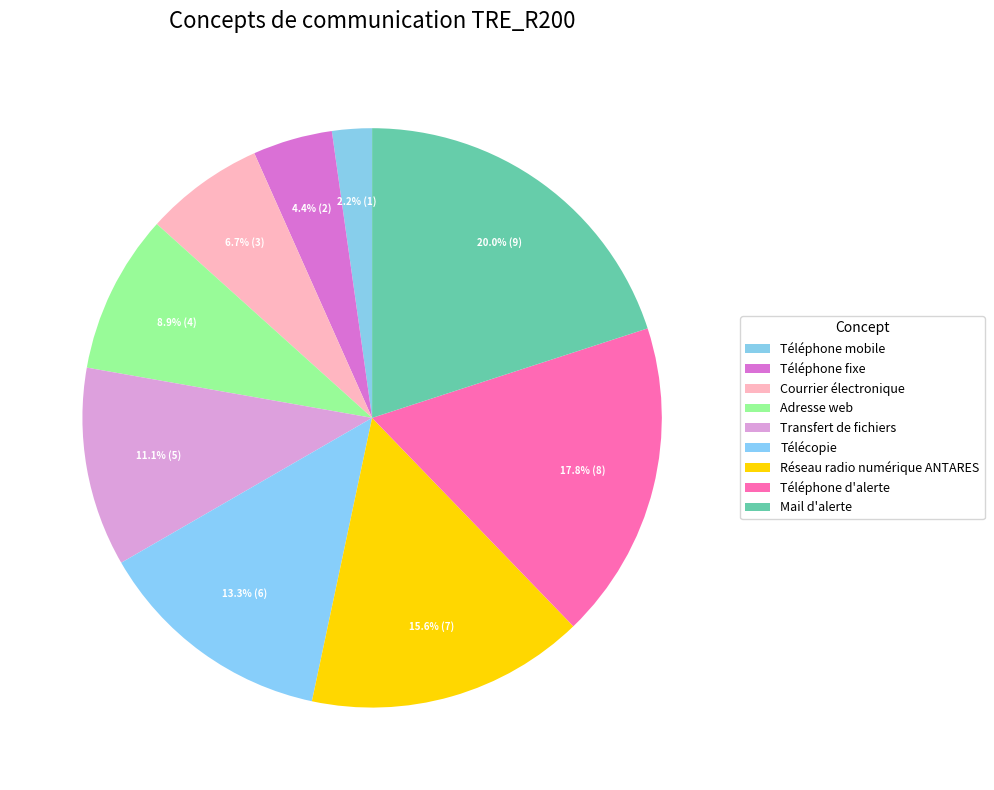

How many slices are in this pie chart?

9